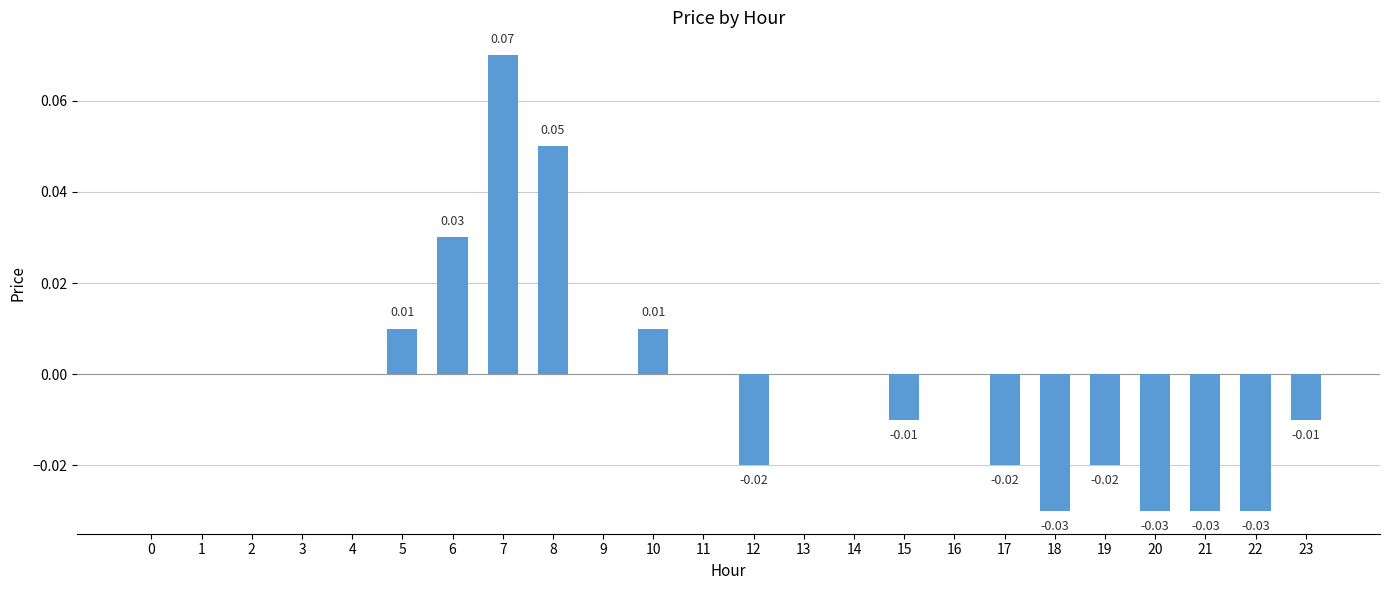

How many data points does each series have?

24